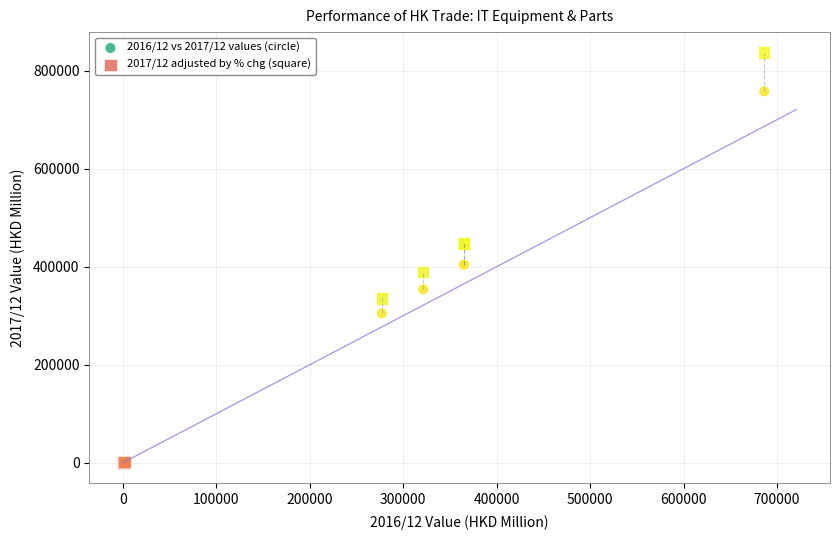

Which series has the largest Y range (max minus min)?

2017/12 adjusted by % chg (square)